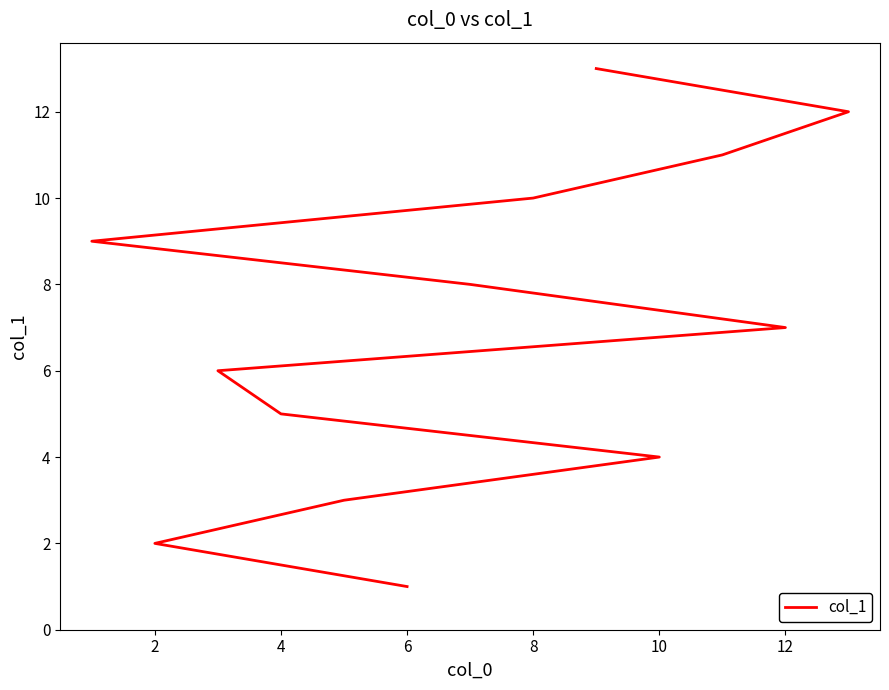

What is the difference between the maximum and minimum values?

12